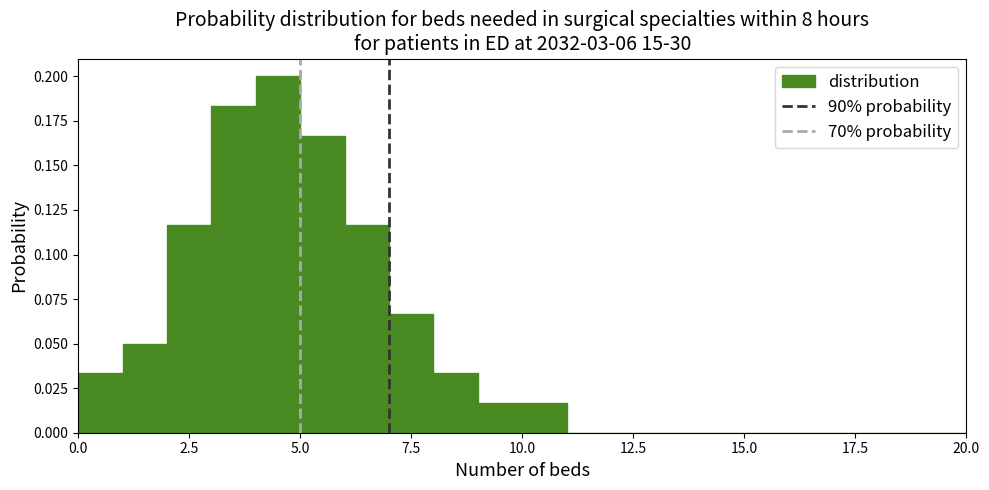

Read against the x-axis, roughly where is the centre of the tallest bar?

4.5